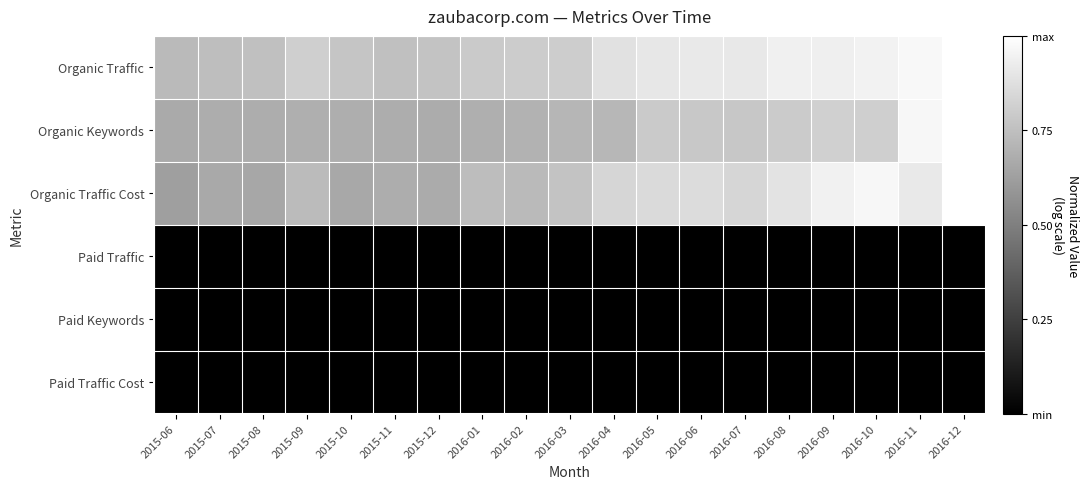

At which category is the sum across all series the highest?

2016-12